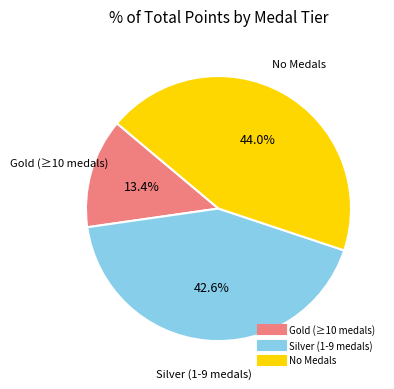

Is there a majority slice in this chart?

No